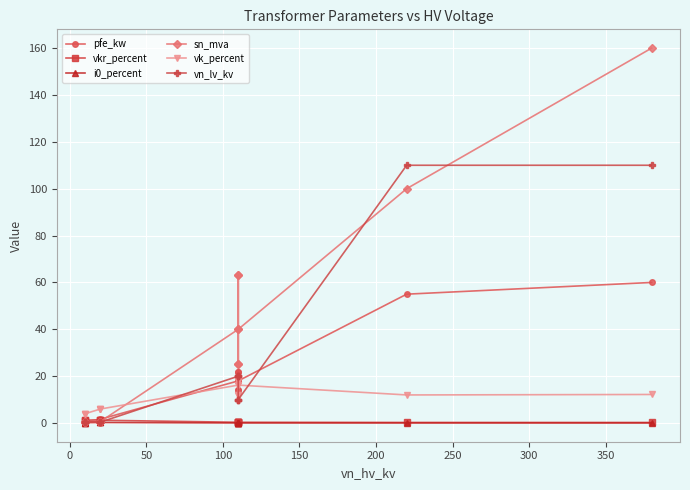

What is the sum of all sn_mva values?

518.6